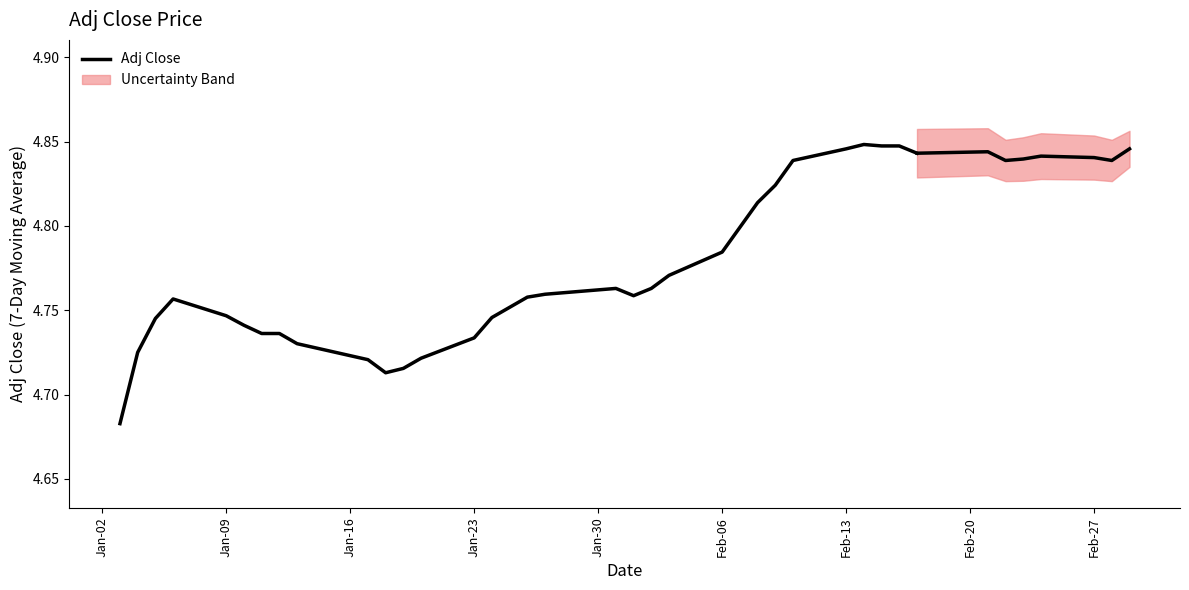

At which label is the value closest to 4?

Jan-02